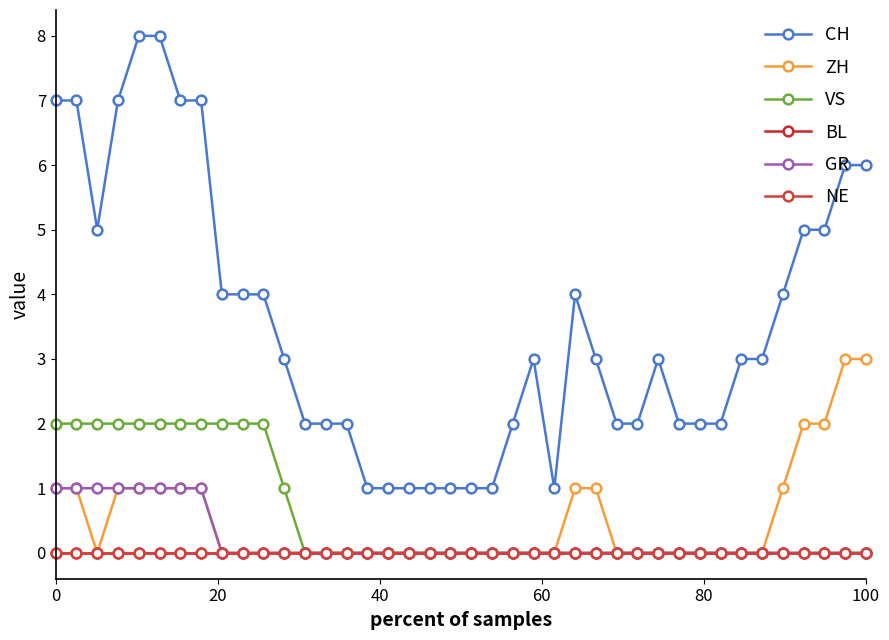

What is the sum of all VS values?

23